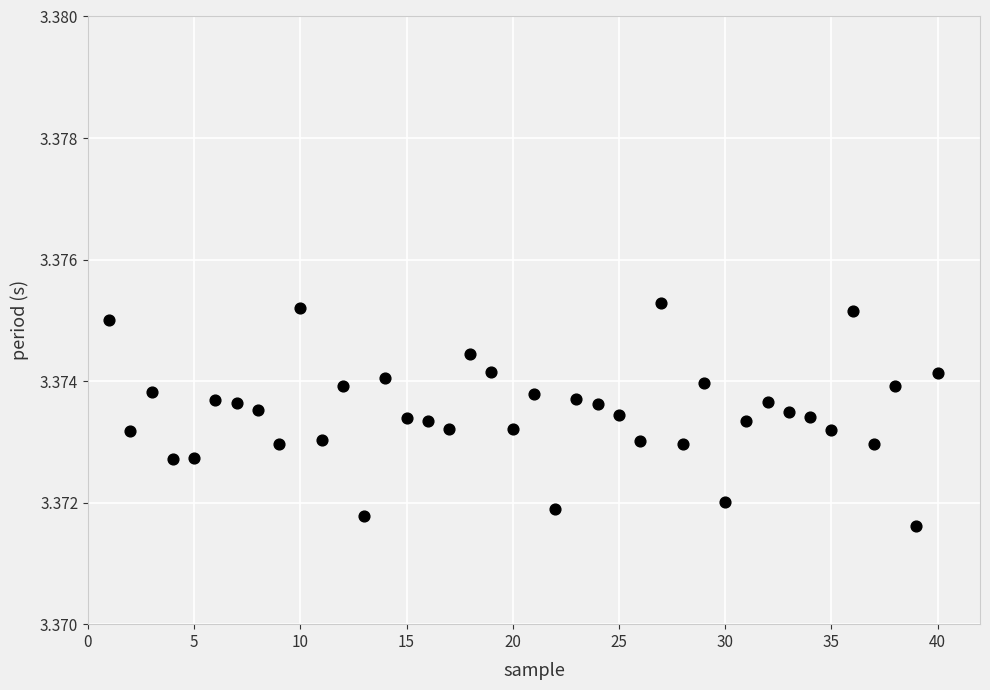

What is the range of X values (max minus min)?

39.0